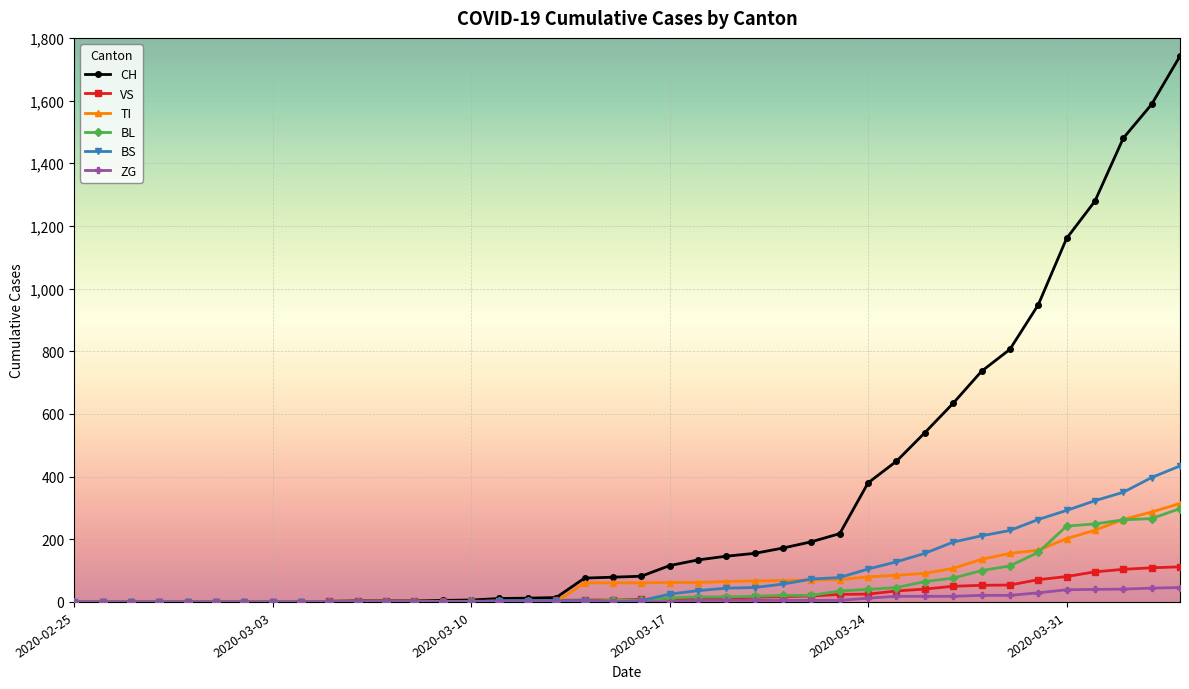

What is the maximum value for TI?

314